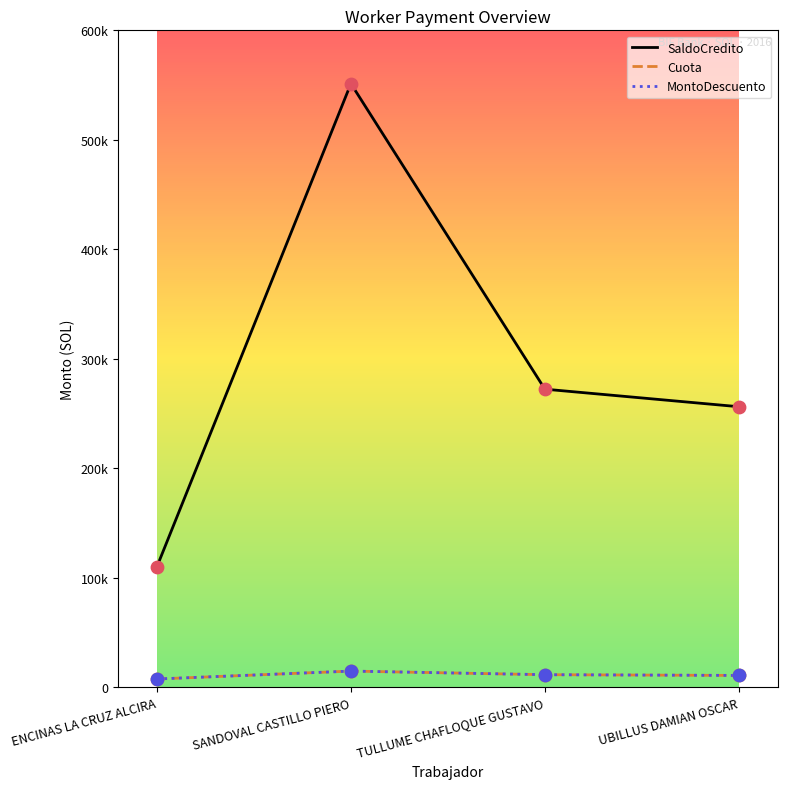

Which series has the largest total across all categories?

SaldoCredito